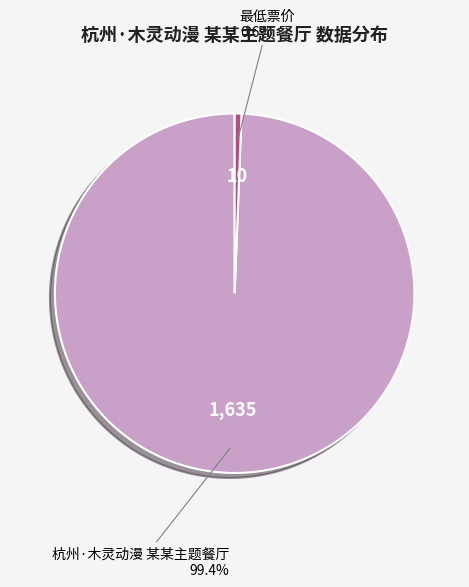

Which has a higher value, 杭州·木灵动漫 某某主题餐厅 or 最低票价?

杭州·木灵动漫 某某主题餐厅